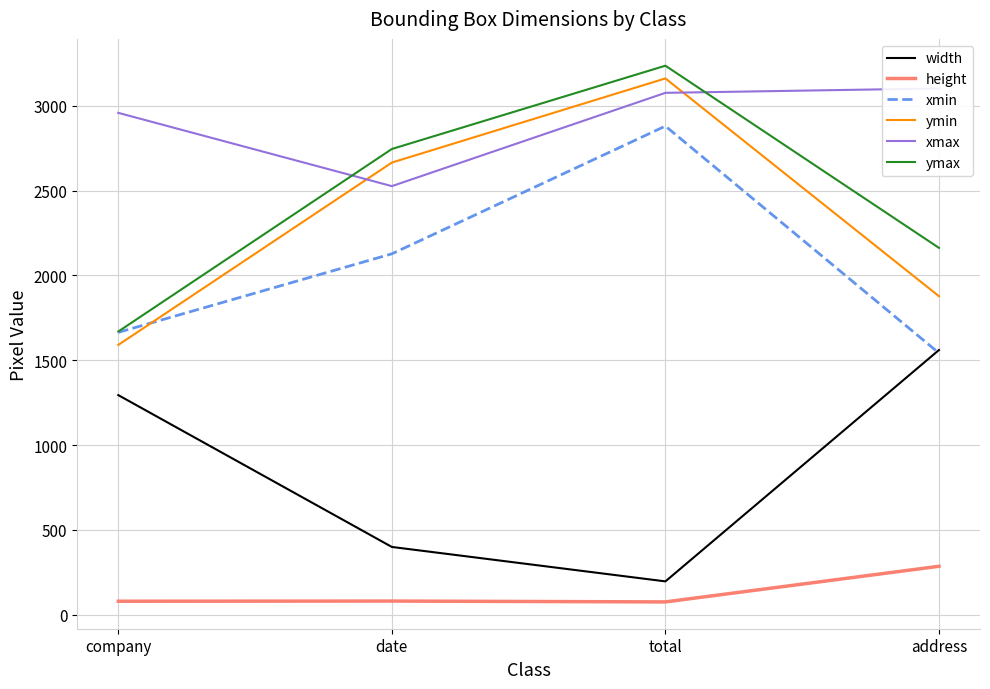

Which series has the largest total across all categories?

xmax